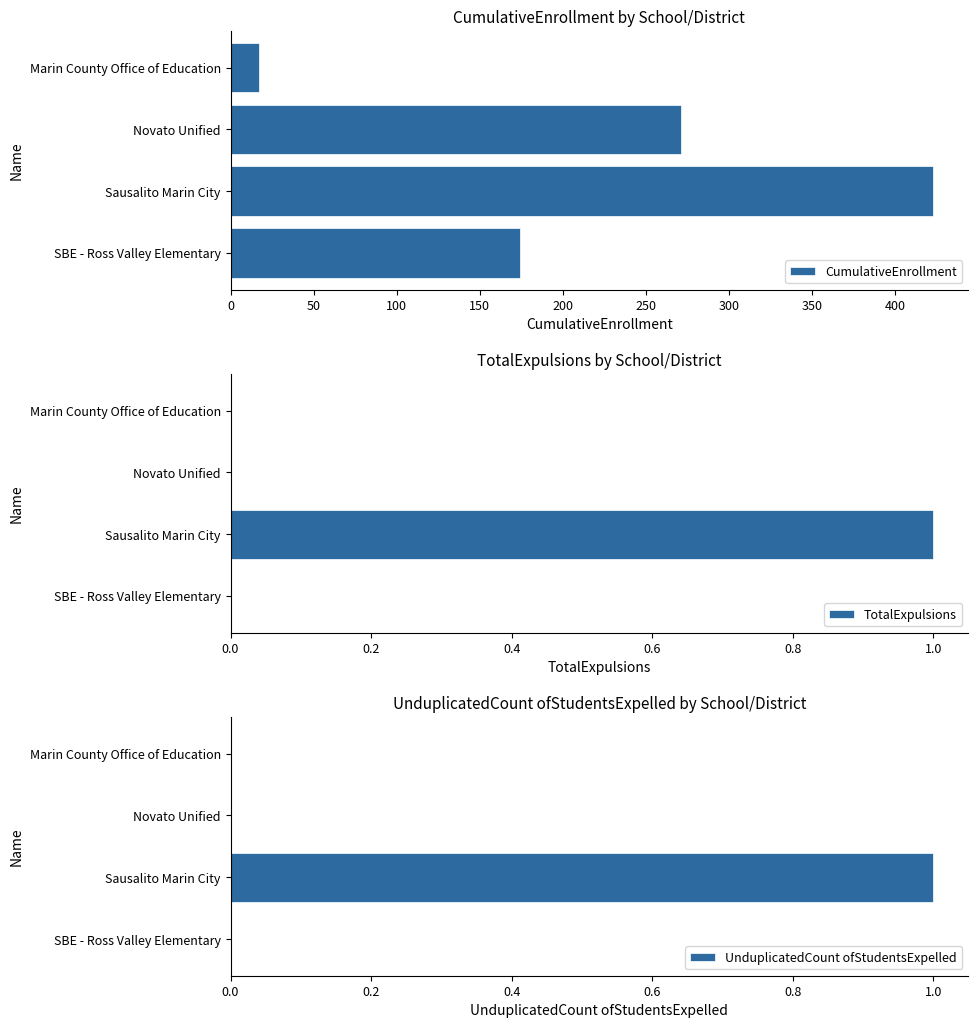

Which has a higher value, 50 or 100?

100